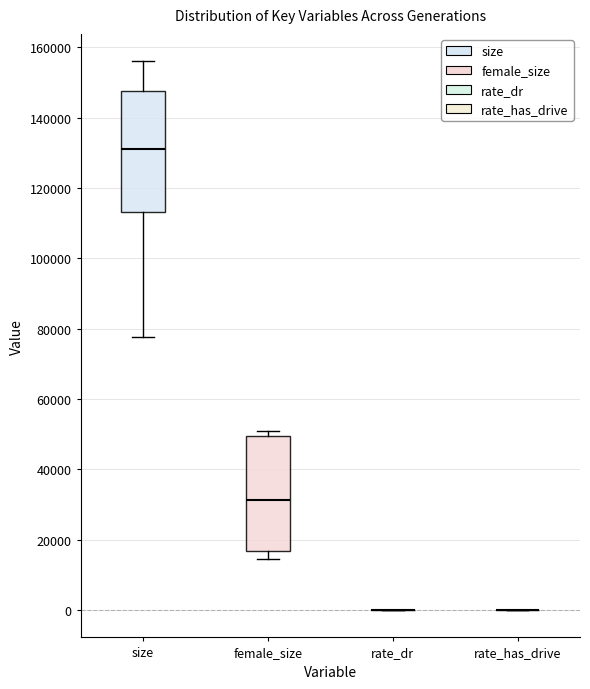

Reading left to right, transcribe this box plot: for each box, give where its median line is, the range the box spans, and where its two whiskers end, as read against the y-axis. The values are not printed on the chart, so give them approximately, as read against the axis.

size: median 132000, box 114000 to 148000, whiskers 78000 to 156000
female_size: median 32000, box 16000 to 50000, whiskers 14000 to 50000 (just above the box's upper edge)
rate_dr: box collapsed to a line at 0, whiskers 0 to 0
rate_has_drive: box collapsed to a line at 0, whiskers 0 to 0